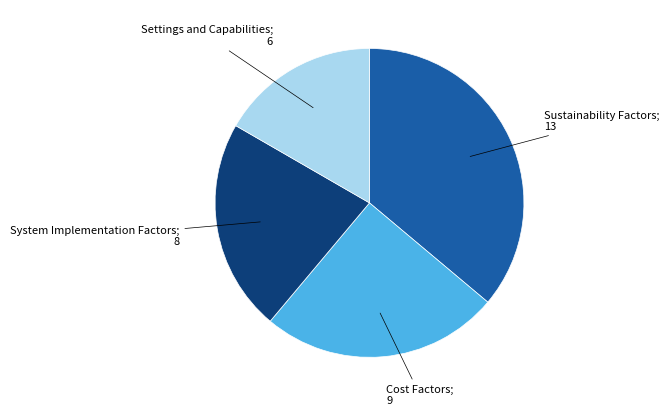

Is there any slice that represents more than half of the pie?

No